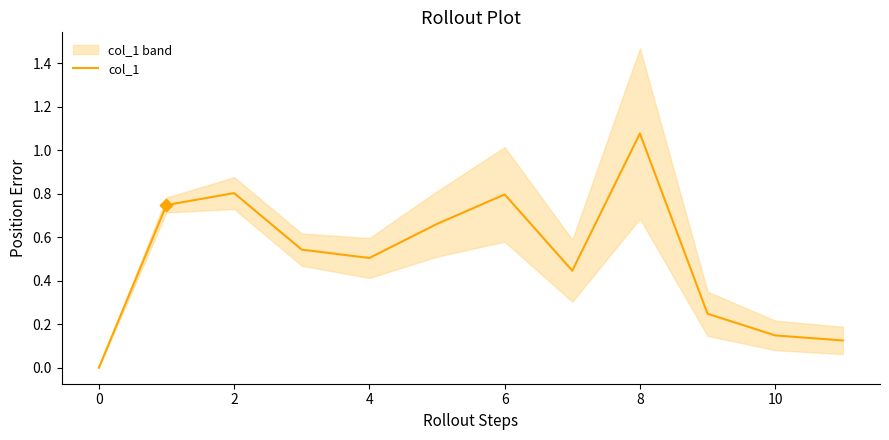

What is the change in value from 9 to 11?

-0.1